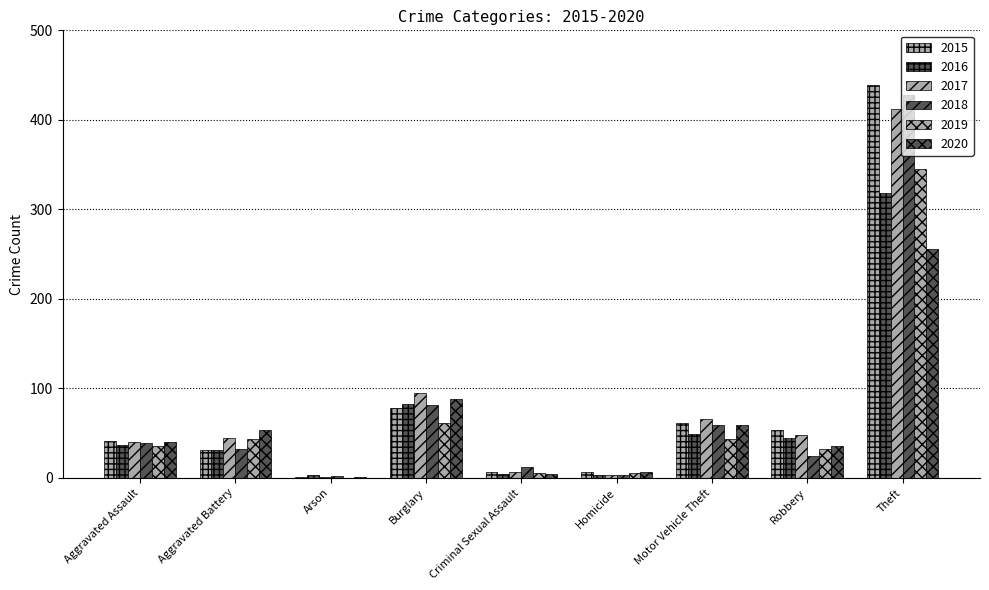

What is the value of the 2016 bar at the 6th from the left?

3